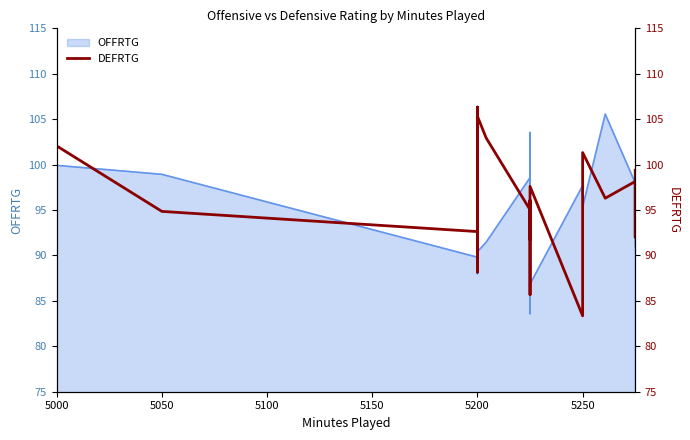

Reading left to right, what are all the values shown in this chart?

102.1	94.9	92.6	88.2	94.0	92.7	90.6	97.9	106.3	90.3	105.3	102.9	95.0	85.7	96.1	91.7	94.2	97.6	83.4	93.8	99.1	101.3	96.3	98.1	92.0	99.4